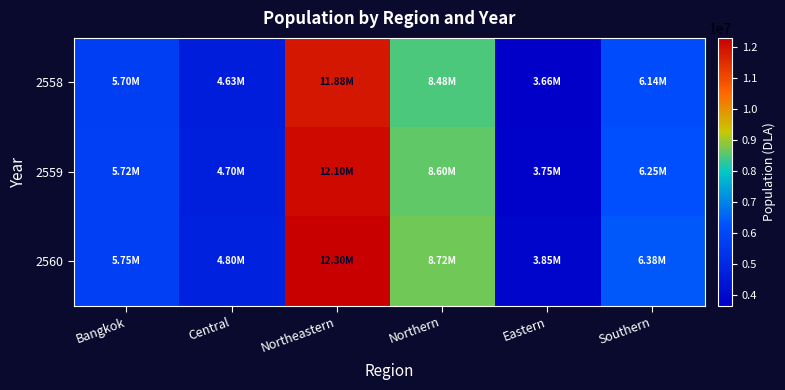

Rank the series by their maximum value, from highest to lowest.

2560, 2559, 2558